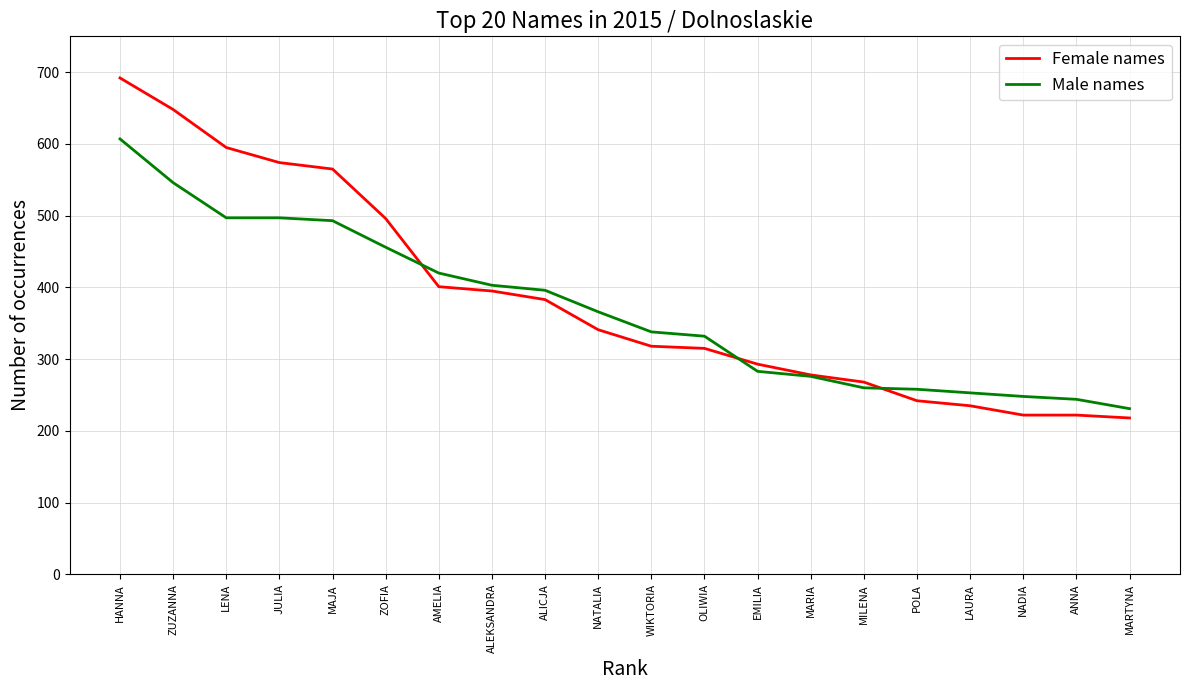

Rank the series by their maximum value, from lowest to highest.

Male names, Female names